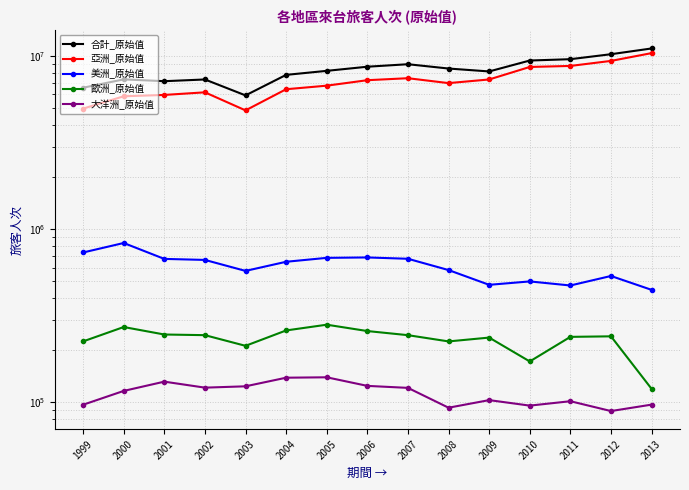

Count the number of categories in the chart.

15